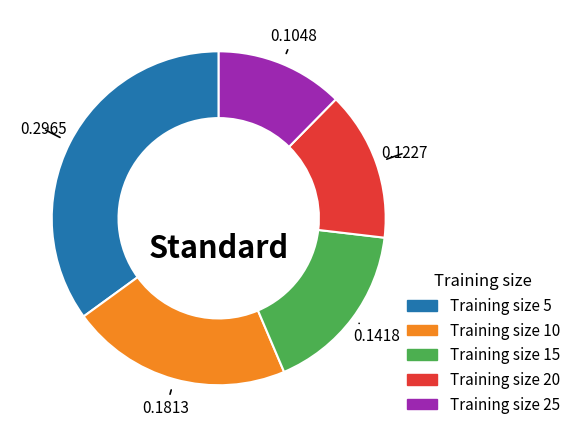

Does any single category account for the majority?

No